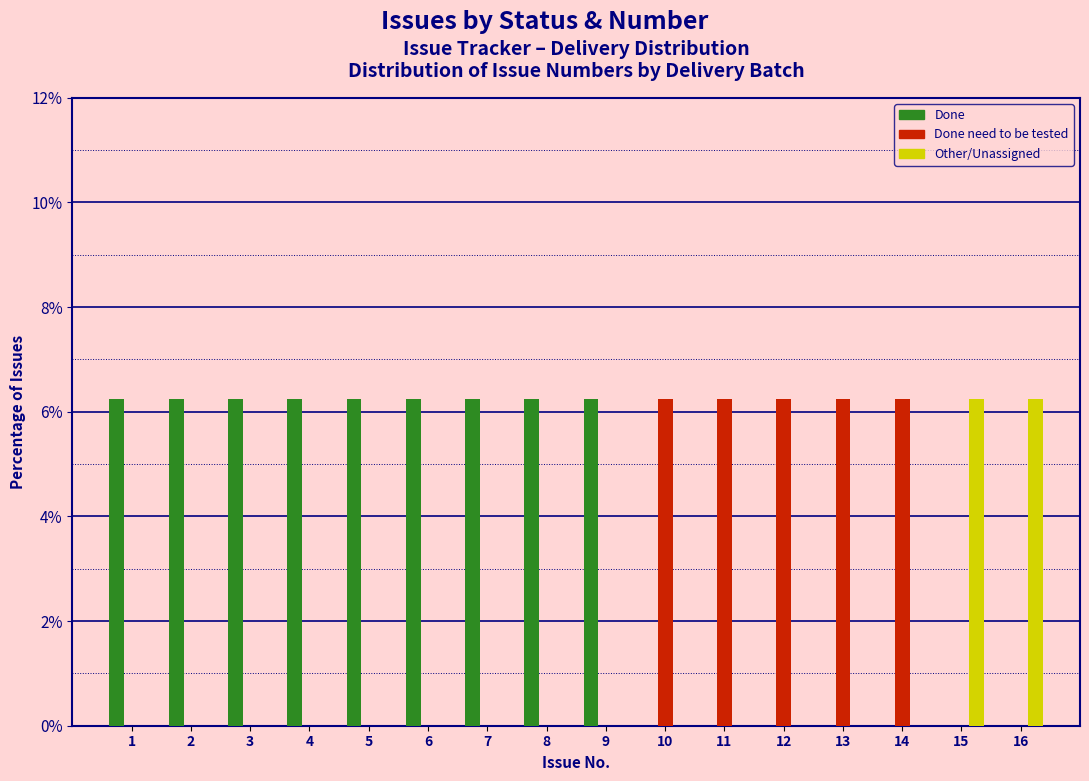

Reading left to right, transcribe this chart: for each range on the x-axis, give the height of each series' bar. The values are not printed on the chart, so give them approximately, as read against the axis.

0.5 to 1.5: Done=6.2	Done need to be tested=0	Other/Unassigned=0
1.5 to 2.5: Done=6.2	Done need to be tested=0	Other/Unassigned=0
2.5 to 3.5: Done=6.2	Done need to be tested=0	Other/Unassigned=0
3.5 to 4.5: Done=6.2	Done need to be tested=0	Other/Unassigned=0
4.5 to 5.5: Done=6.2	Done need to be tested=0	Other/Unassigned=0
5.5 to 6.5: Done=6.2	Done need to be tested=0	Other/Unassigned=0
6.5 to 7.5: Done=6.2	Done need to be tested=0	Other/Unassigned=0
7.5 to 8.5: Done=6.2	Done need to be tested=0	Other/Unassigned=0
8.5 to 9.5: Done=6.2	Done need to be tested=0	Other/Unassigned=0
9.5 to 10.5: Done=0	Done need to be tested=6.2	Other/Unassigned=0
10.5 to 11.5: Done=0	Done need to be tested=6.2	Other/Unassigned=0
11.5 to 12.5: Done=0	Done need to be tested=6.2	Other/Unassigned=0
12.5 to 13.5: Done=0	Done need to be tested=6.2	Other/Unassigned=0
13.5 to 14.5: Done=0	Done need to be tested=6.2	Other/Unassigned=0
14.5 to 15.5: Done=0	Done need to be tested=0	Other/Unassigned=6.2
15.5 to 16.5: Done=0	Done need to be tested=0	Other/Unassigned=6.2